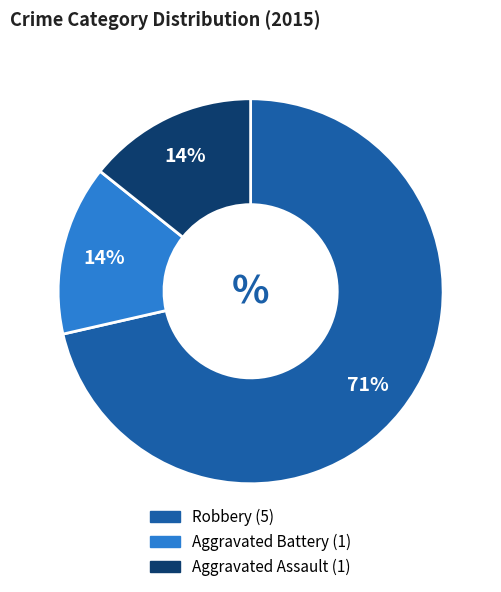

What is the ratio of the value at Aggravated Assault to the value at Aggravated Battery?

1.0